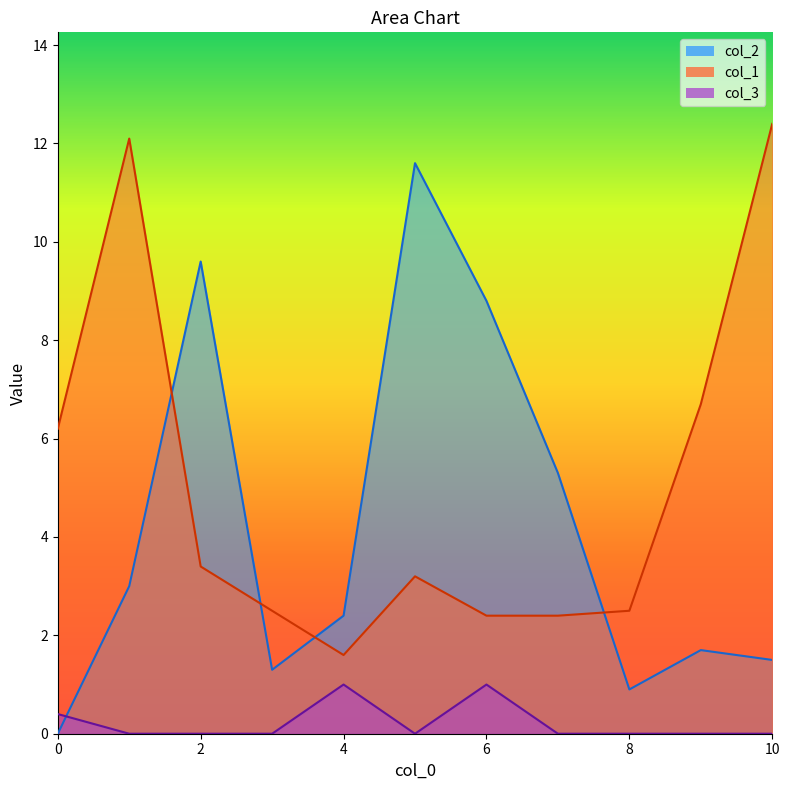

Reading left to right, list all the values displayed in this chart.

col_2: 0=0.0	1=3.0	2=9.6	3=1.3	4=2.4	5=11.6	6=8.8	7=5.3	8=0.9	9=1.7	10=1.5
col_1: 0=6.2	1=12.1	2=3.4	3=2.5	4=1.6	5=3.2	6=2.4	7=2.4	8=2.5	9=6.7	10=12.4
col_3: 0=0.4	1=0.0	2=0.0	3=0.0	4=1.0	5=0.0	6=1.0	7=0.0	8=0.0	9=0.0	10=0.0